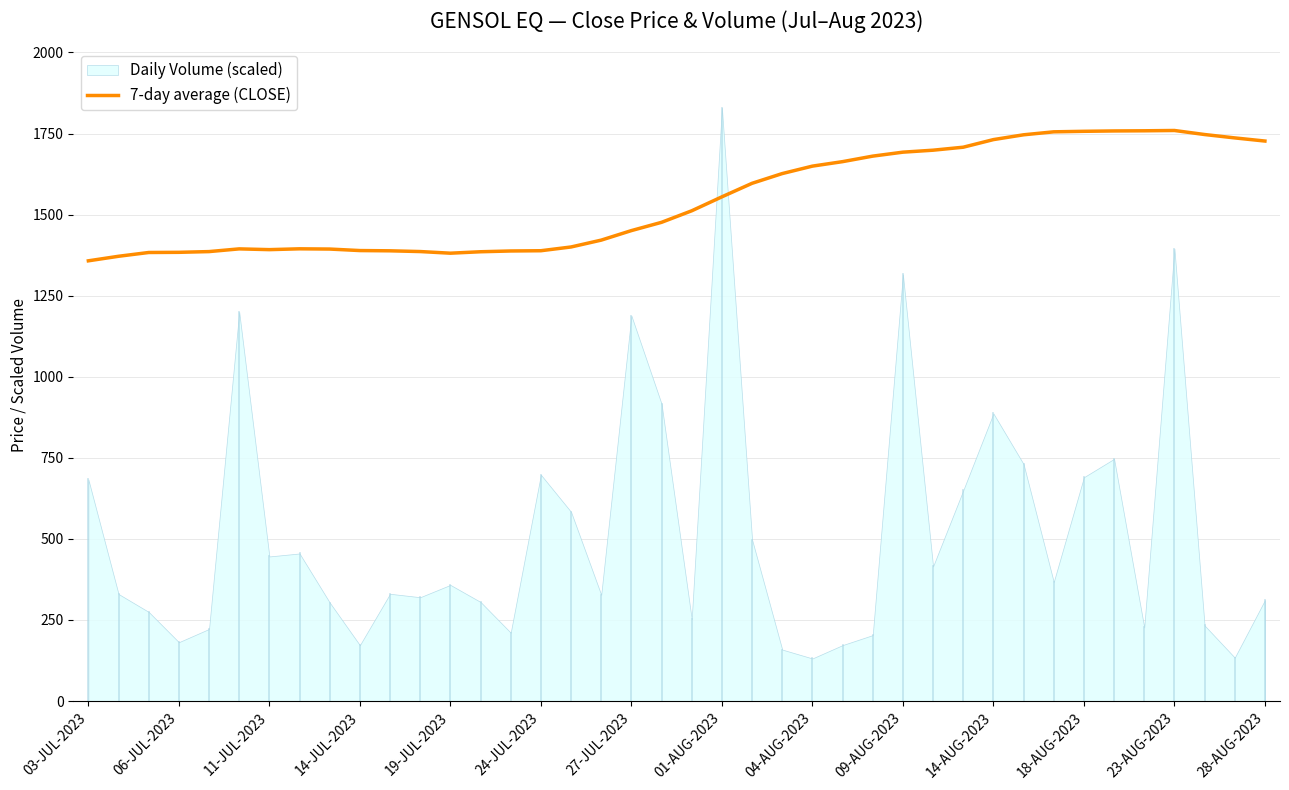

True or false: 7-day average (CLOSE) has a value of 1381.0 at 19-JUL-2023.

True